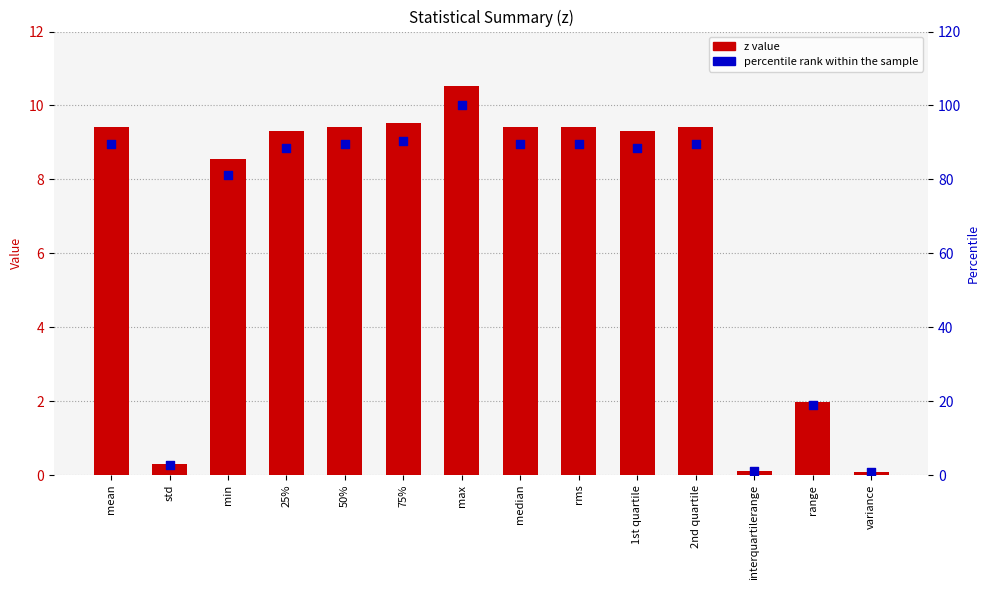

Is the value of percentile rank within the sample at min greater than the value of z value at variance?

Yes